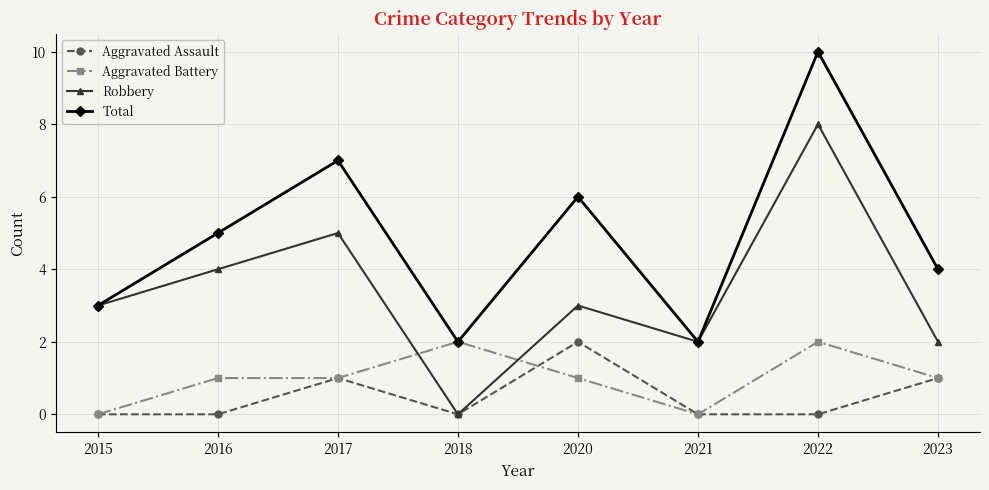

Count the number of categories in the chart.

8